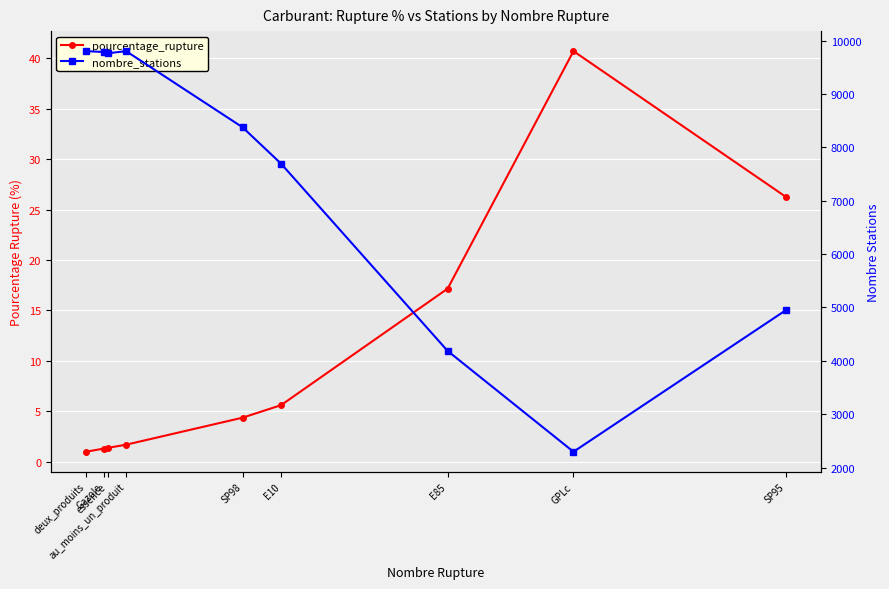

Which label corresponds to the largest value in the chart?

deux_produits